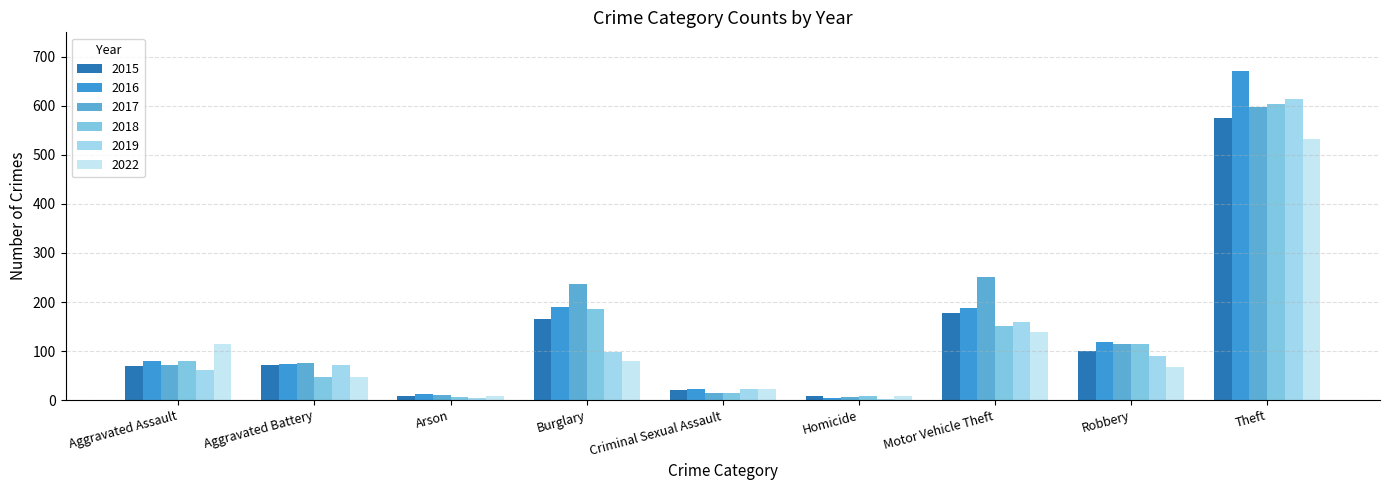

Between Homicide and Robbery, which series saw the biggest shift?

2016